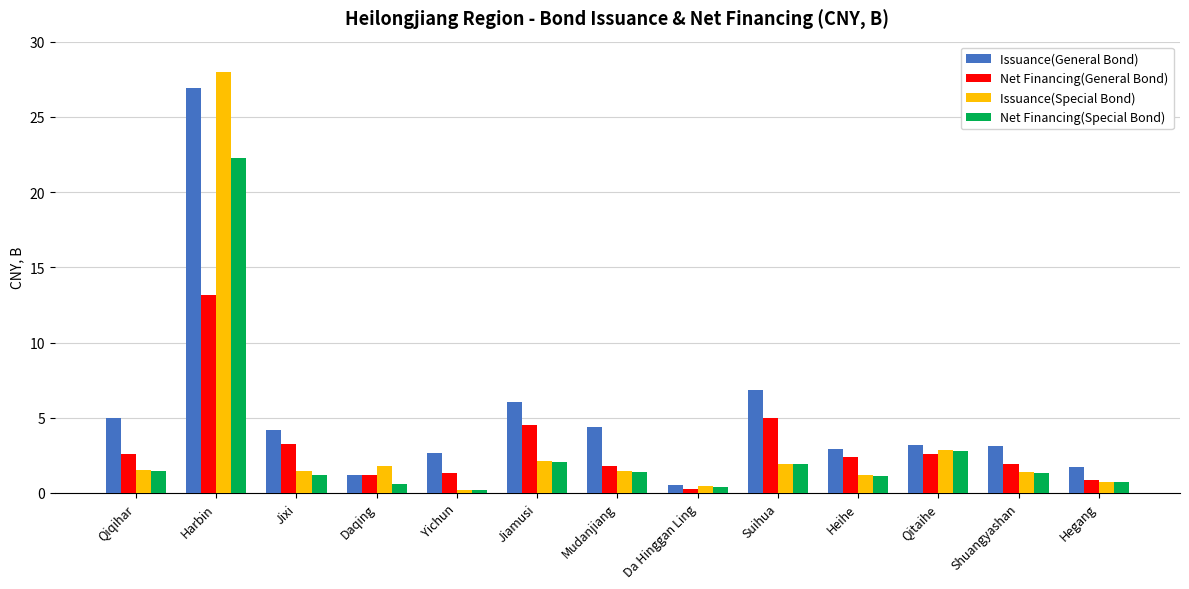

True or false: Net Financing(Special Bond) has a value of 2.6 at Qiqihar.

False